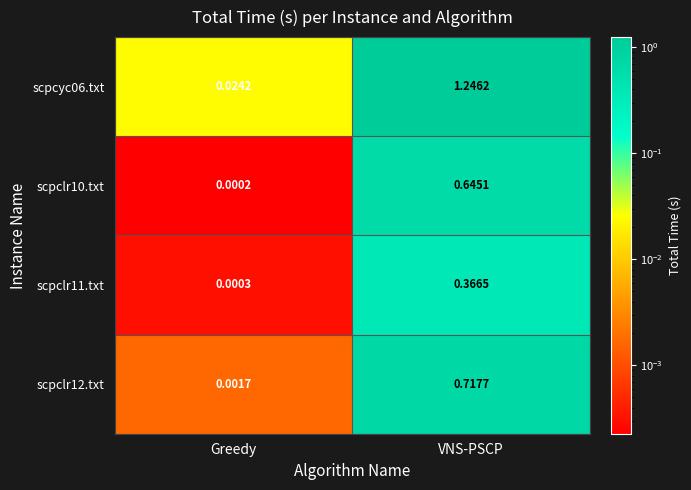

Is the value of scpclr11.txt at Greedy greater than the value of scpcyc06.txt at Greedy?

No